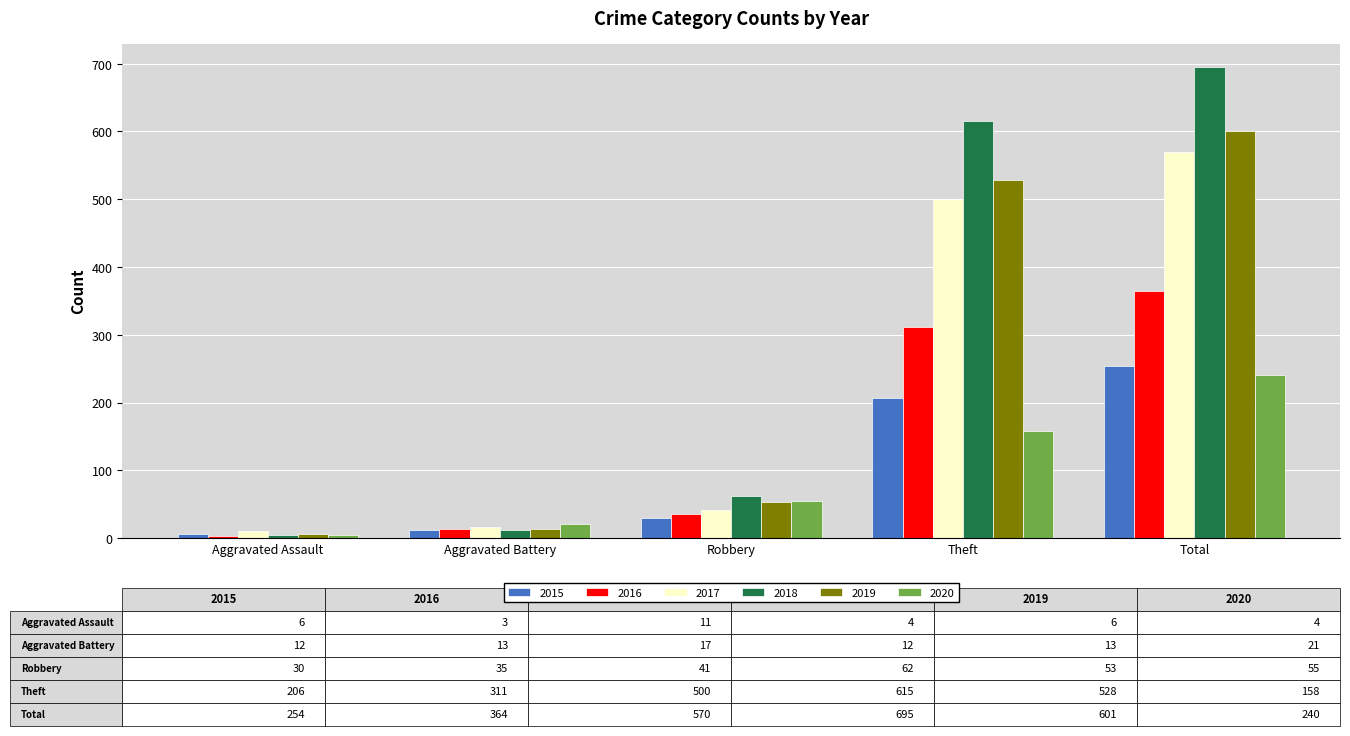

At which label is 2015 closest to 130?

Theft